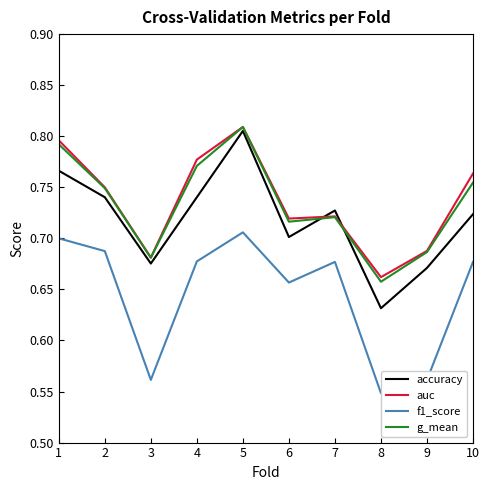

Between 5 and 8, which series saw the biggest shift?

accuracy